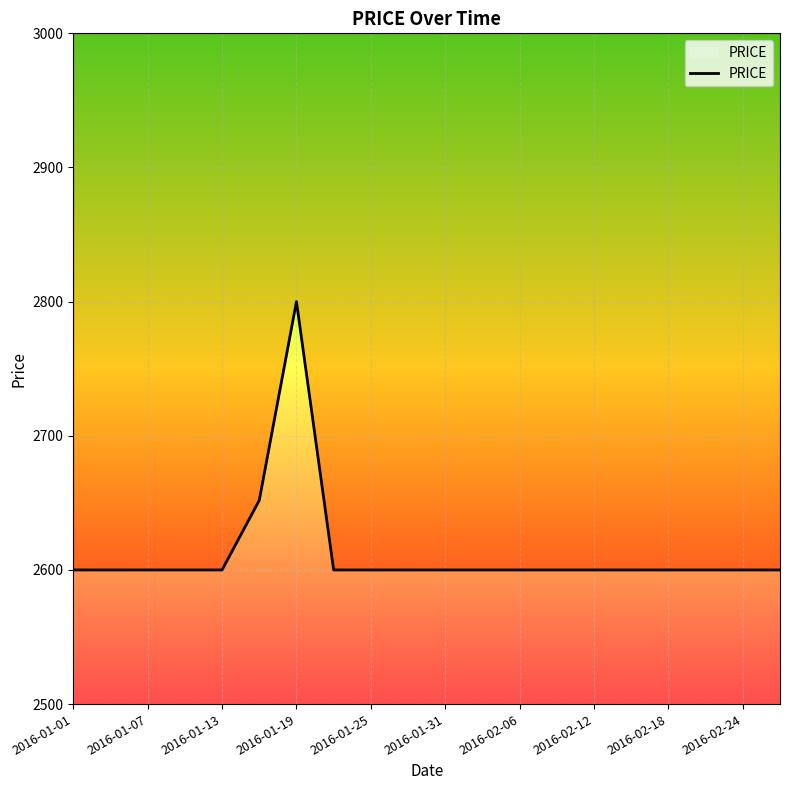

Which label corresponds to the smallest value in the chart?

2016-01-01